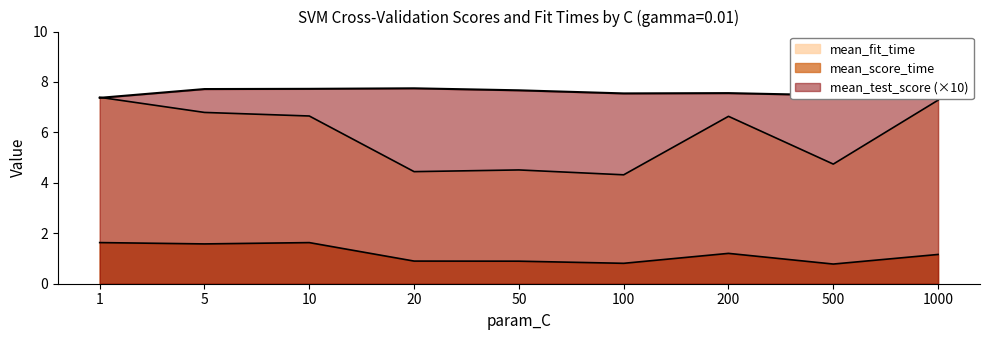

True or false: mean_score_time and mean_test_score cross at least once.

False